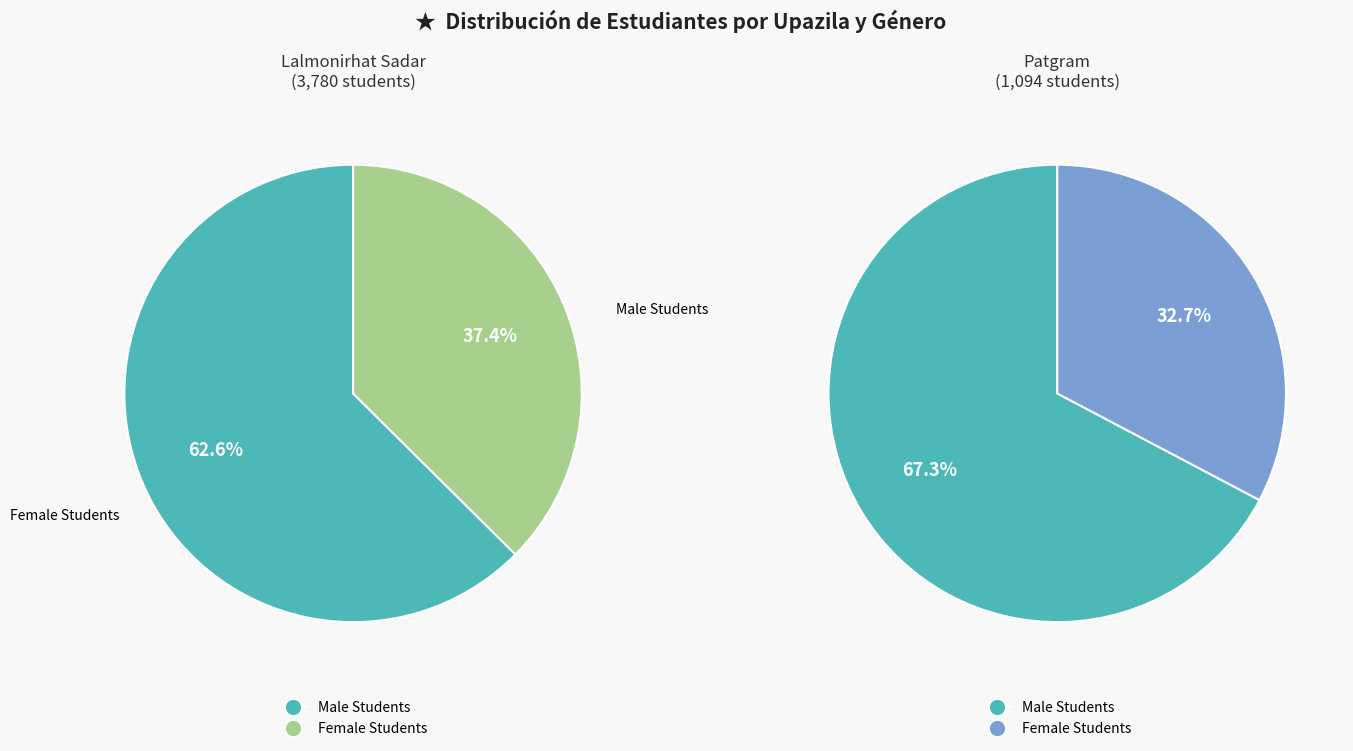

Between Patgram and Lalmonirhat Sadar, which is larger?

Lalmonirhat Sadar